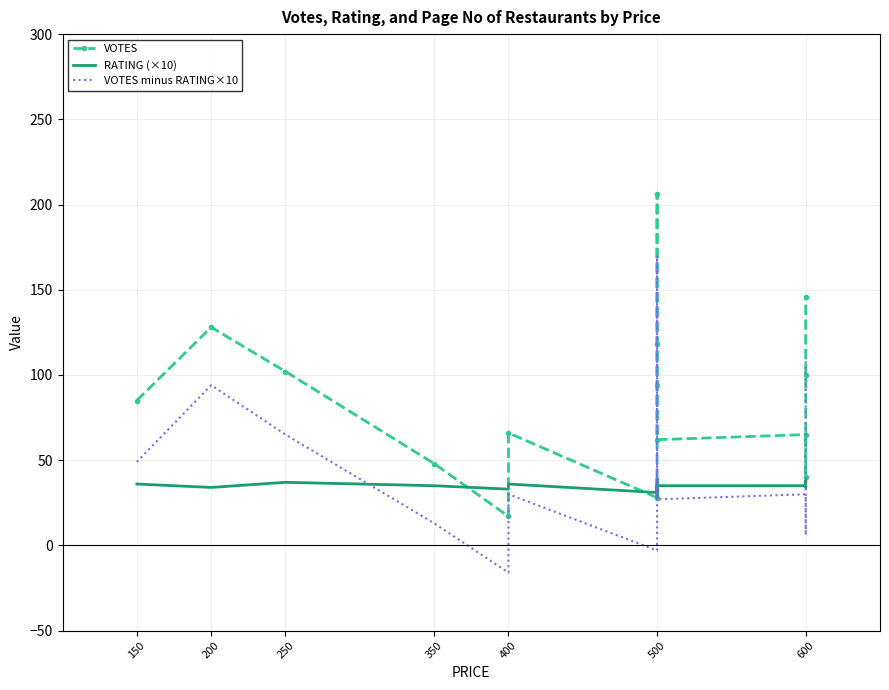

Which series has the largest total across all categories?

VOTES